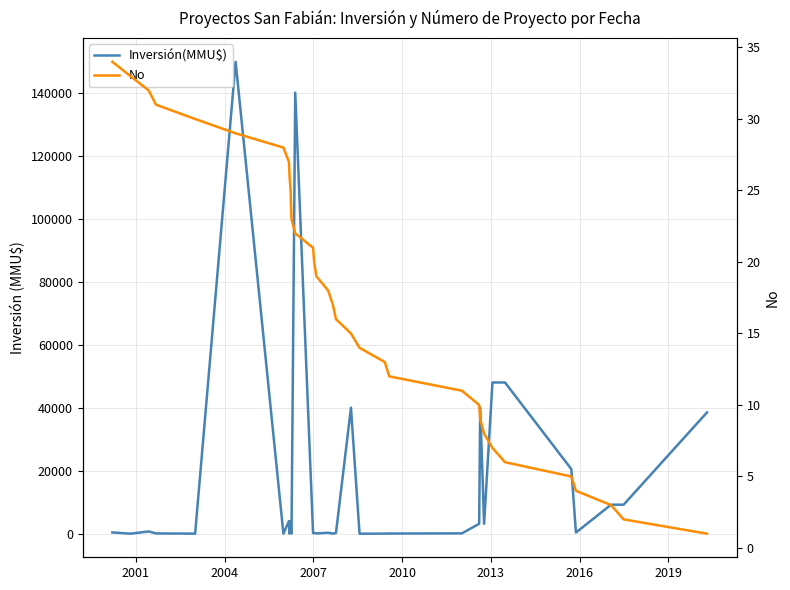

Which series has the largest total across all categories?

Inversión(MMU$)